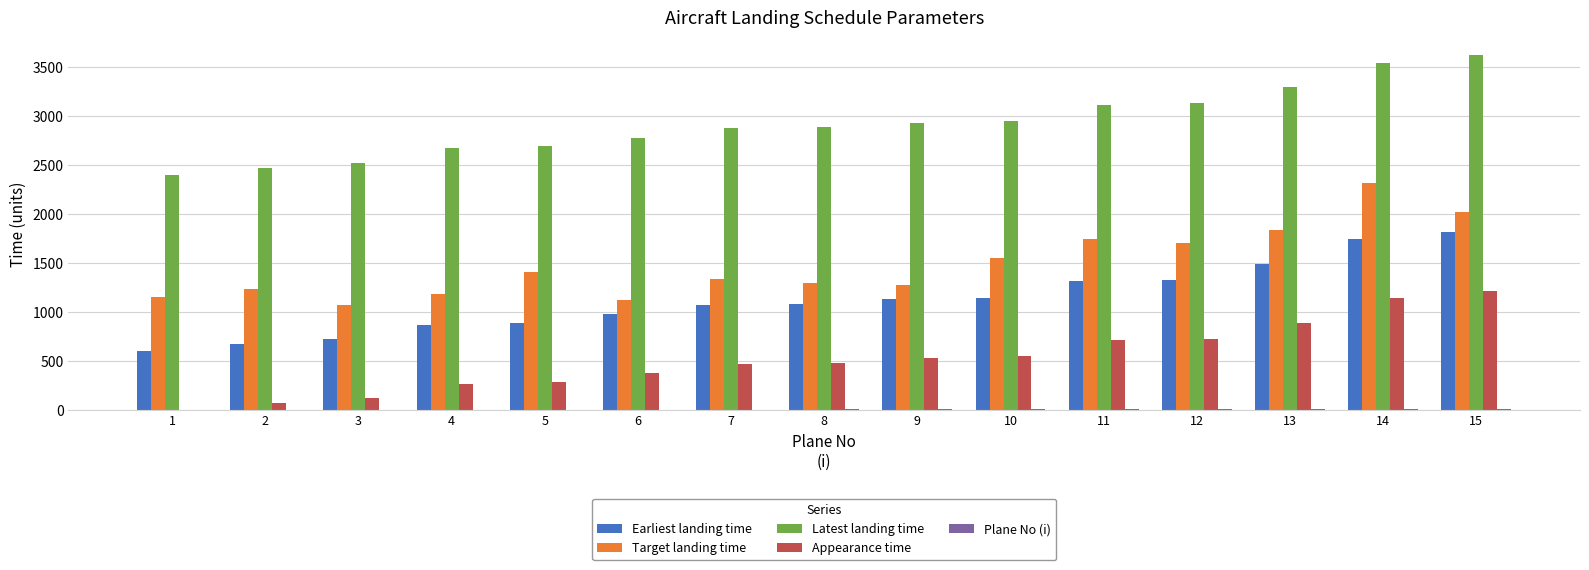

The value of Earliest landing time at 2 is 672. True or false?

True